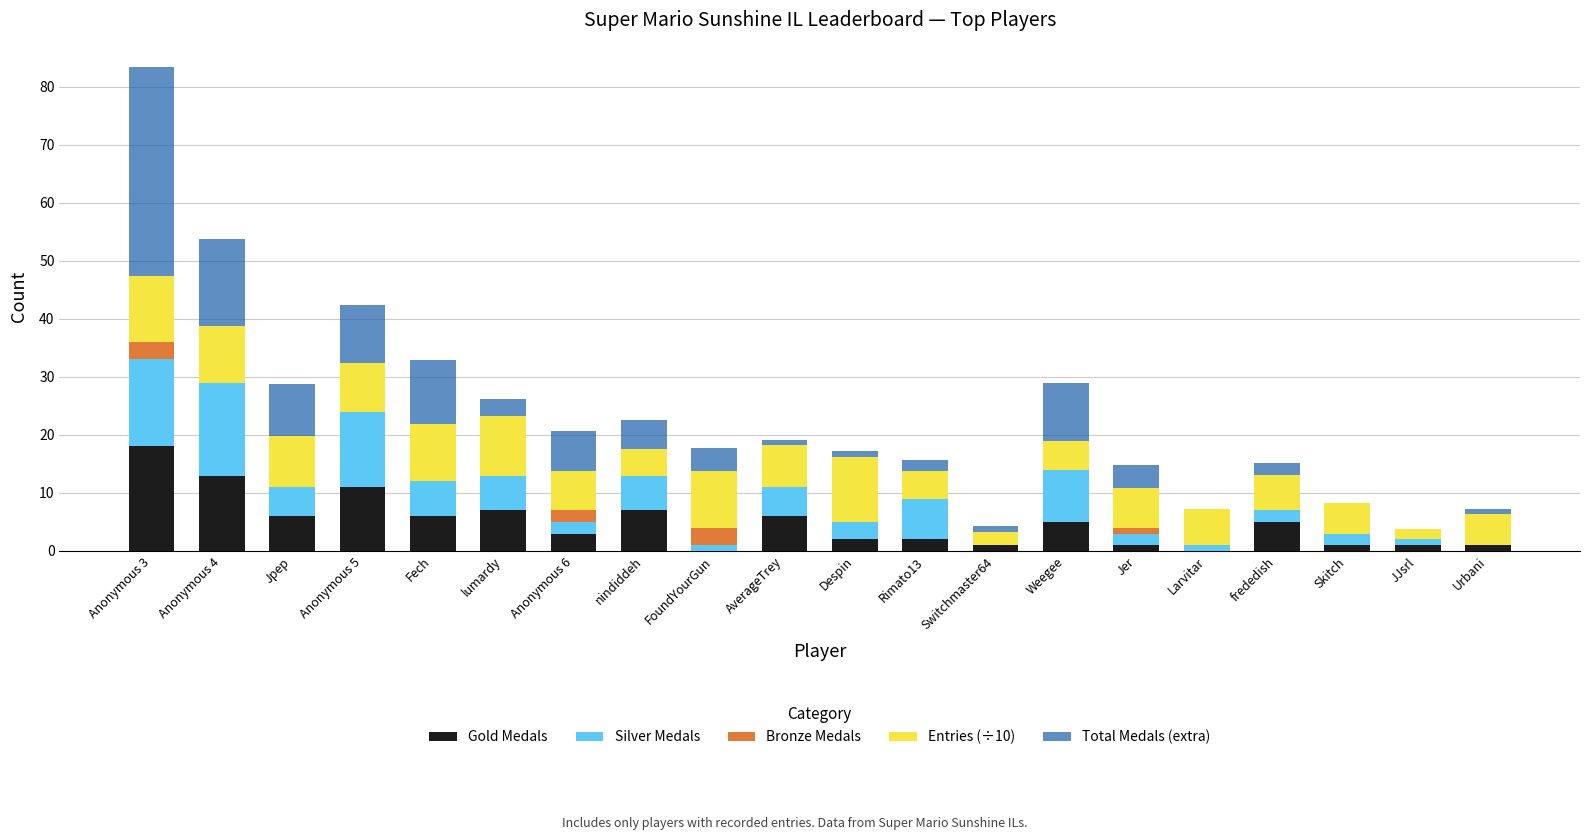

What is the highest value of the Gold Medals series?

18.0